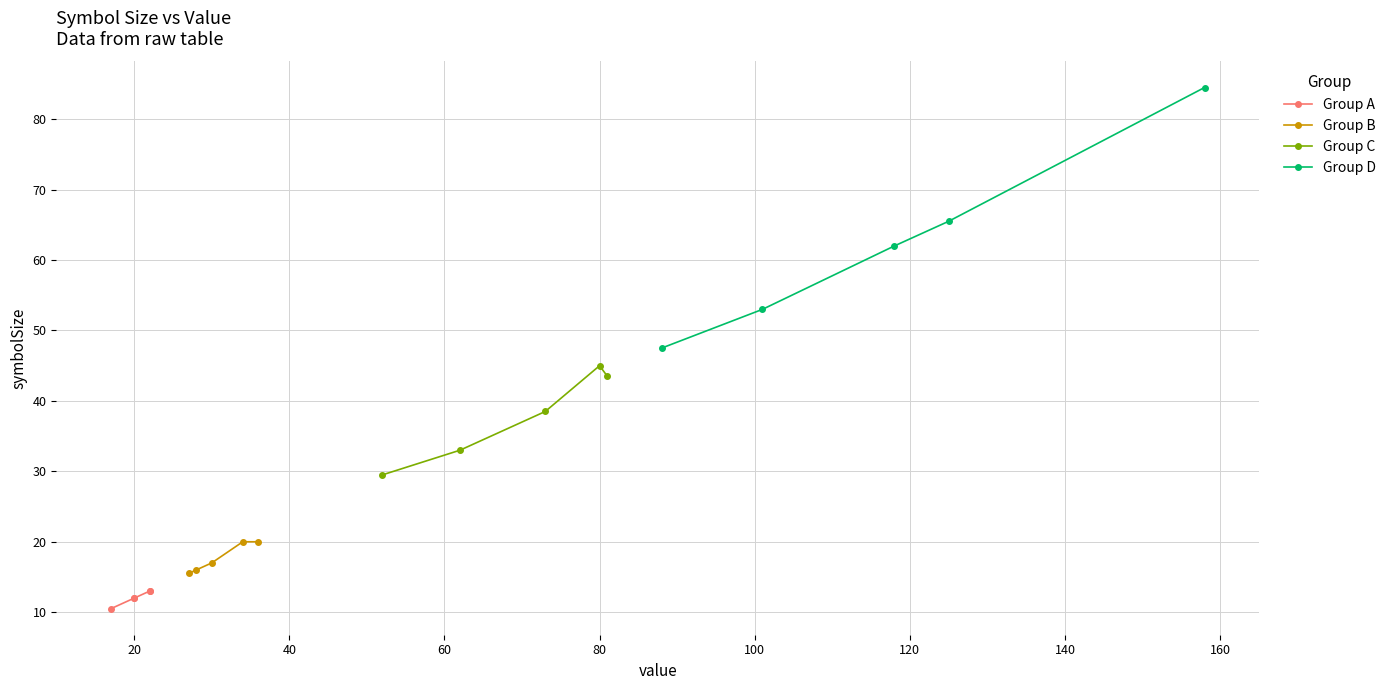

True or false: Group D has more than 0 interior local peaks.

False